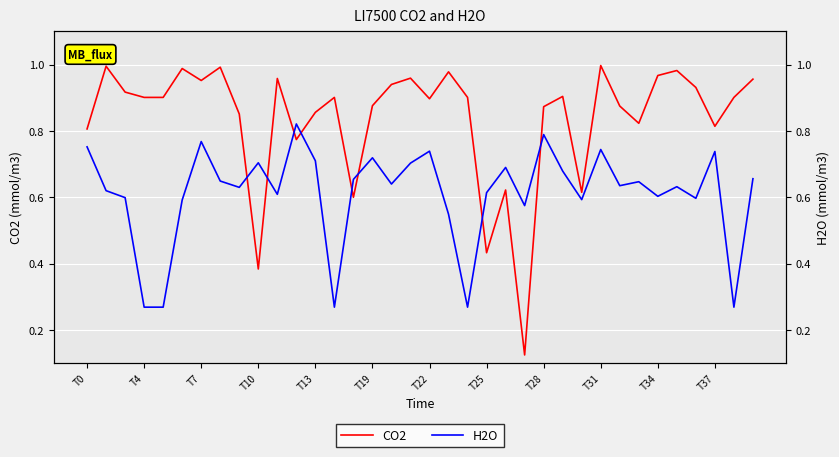

At which label is CO2 closest to 0?

23